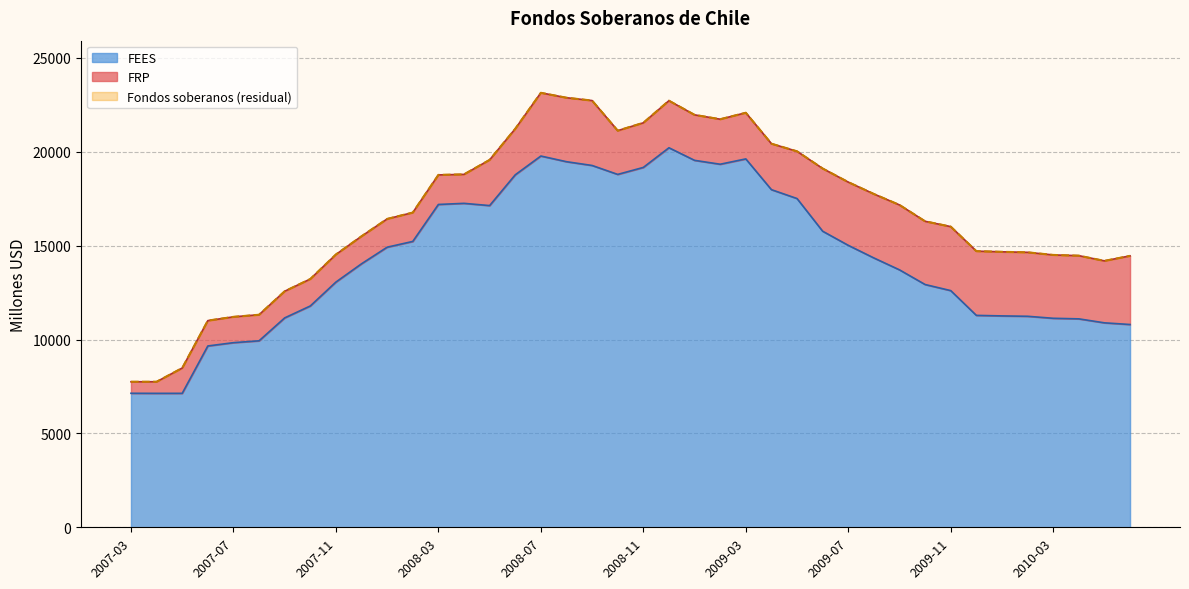

Does the chart have visible grid lines?

Yes